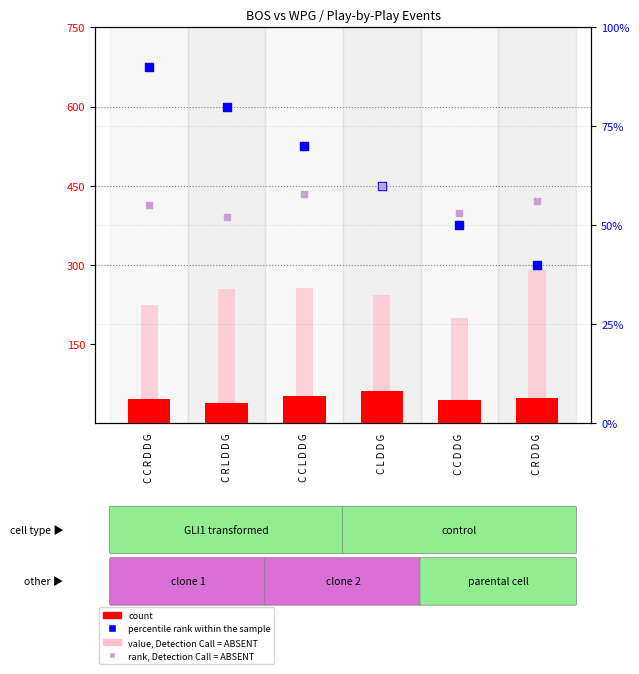

Which series has the largest total across all categories?

value, Detection Call = ABSENT